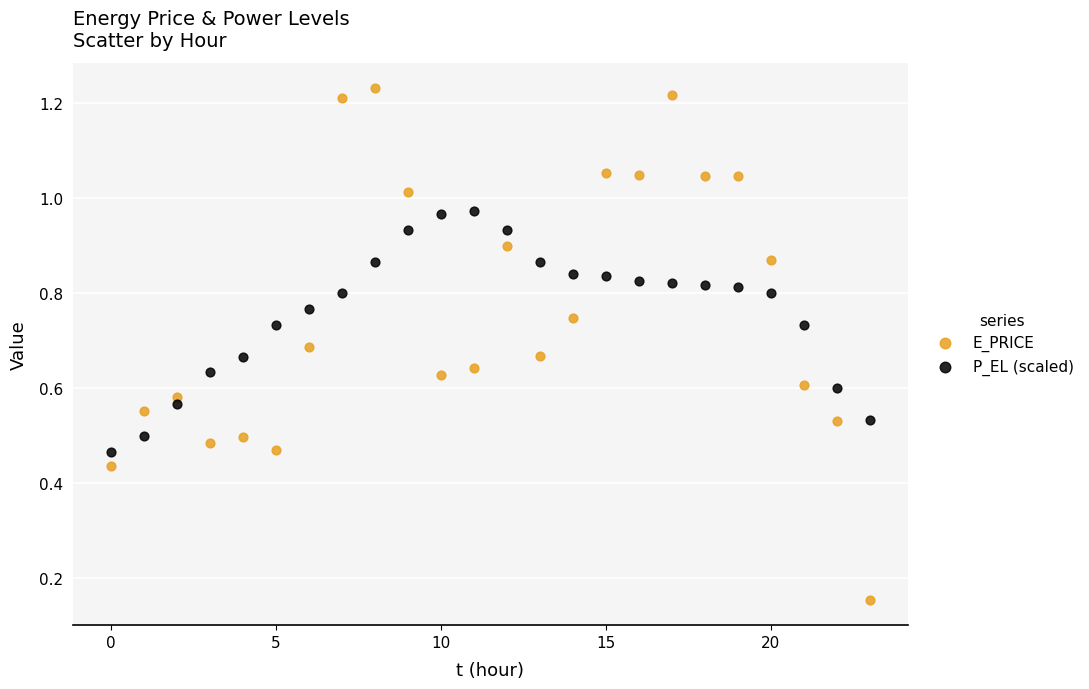

Which series has the largest Y range (max minus min)?

E_PRICE